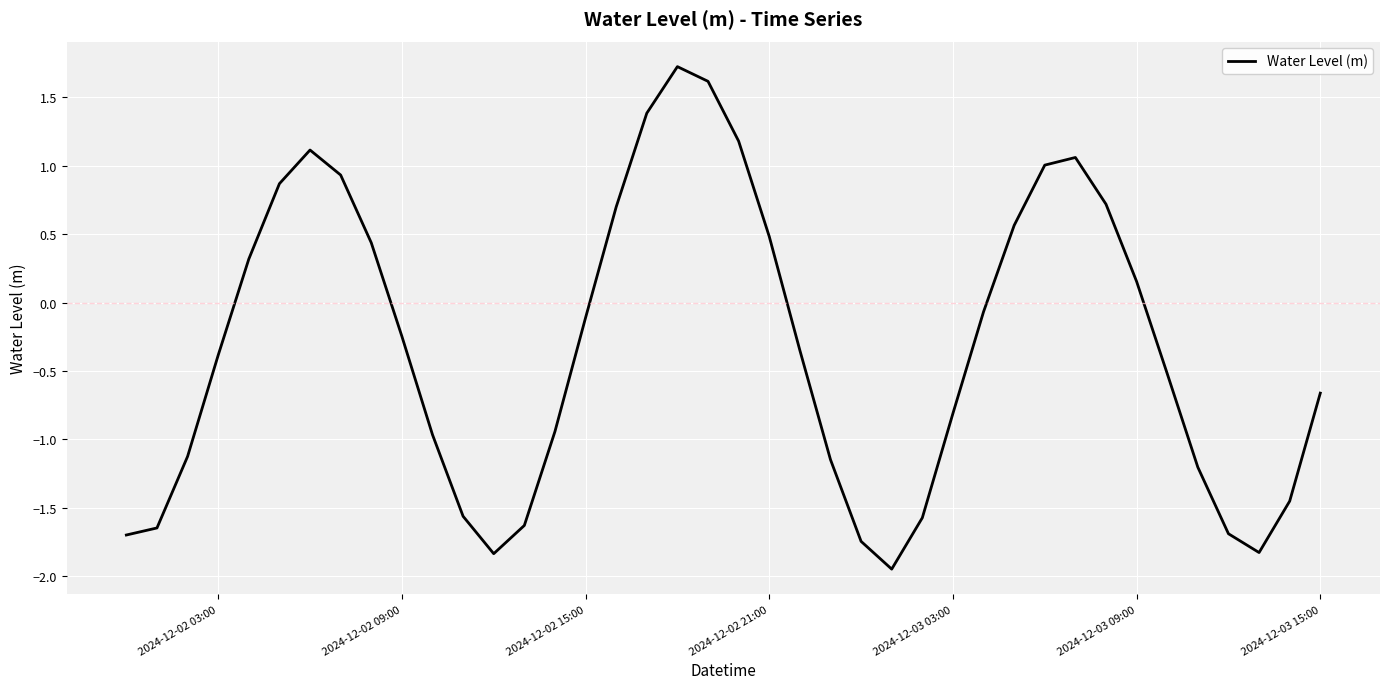

What is the greatest value displayed?

1.7